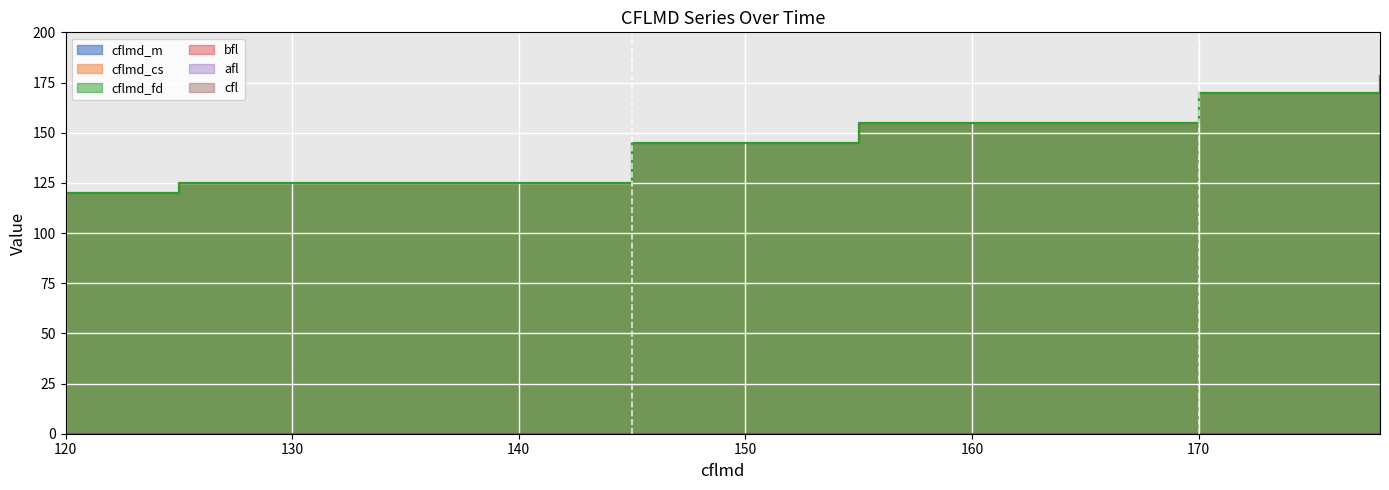

Is the value of cflmd_fd at 155 greater than the value of cflmd_cs at 120?

Yes